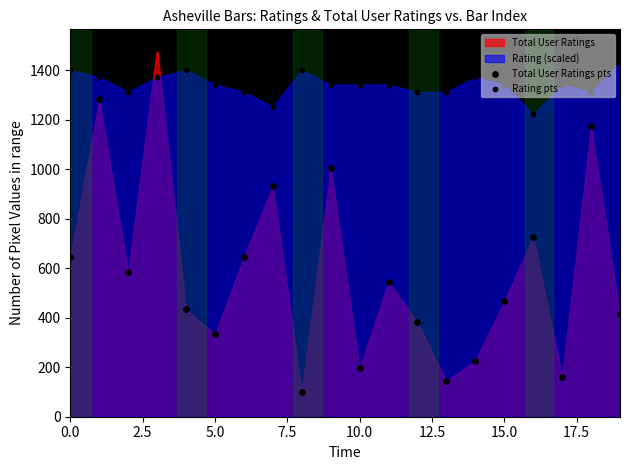

Is the value of Total User Ratings pts at 15 greater than the value of Rating pts at 15?

No